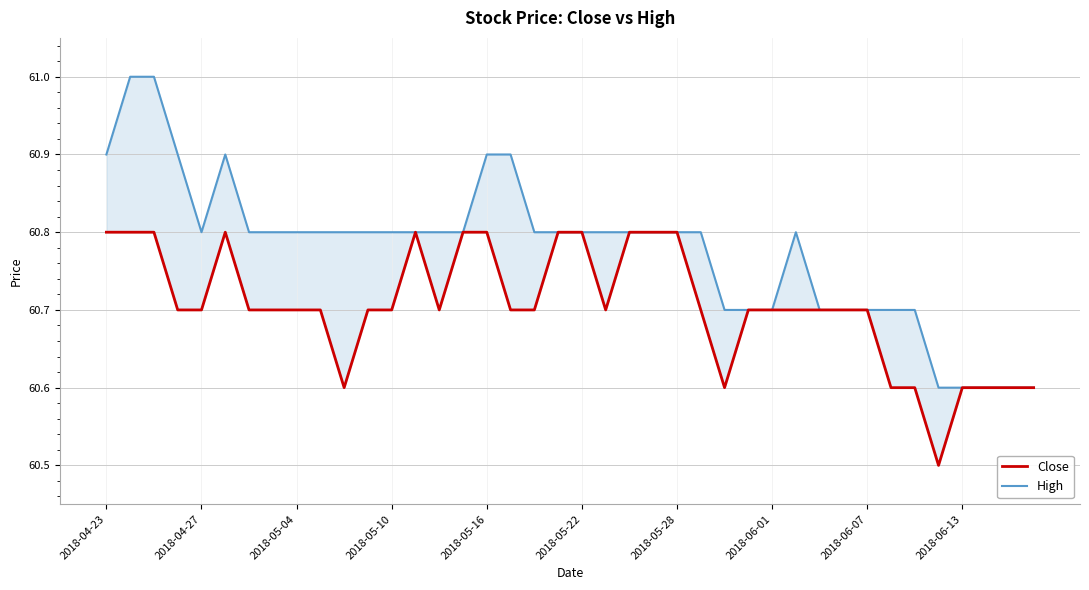

True or false: High has a value of 25.3 at 2018-04-27.

False